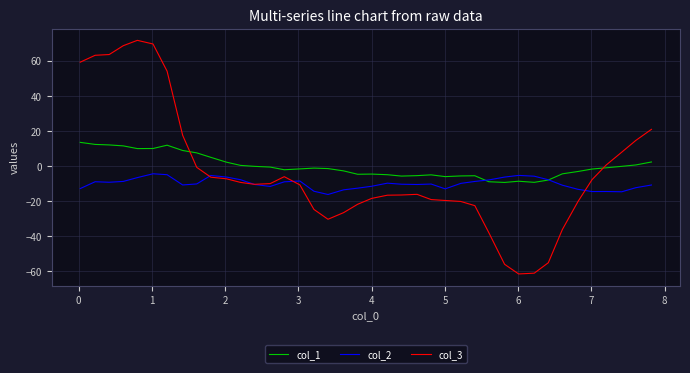

What is the minimum value for col_2?

-16.2